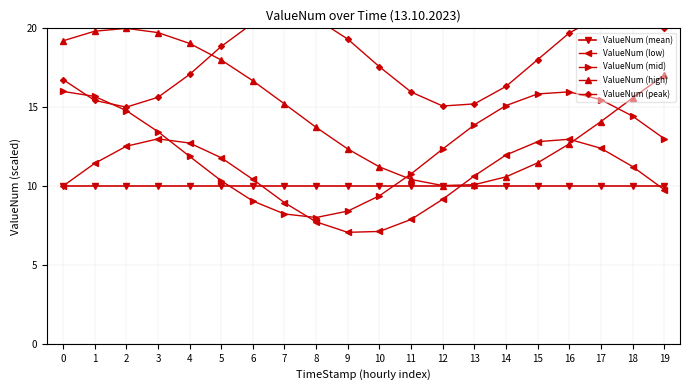

True or false: ValueNum (peak) and ValueNum (mean) cross at least once.

False